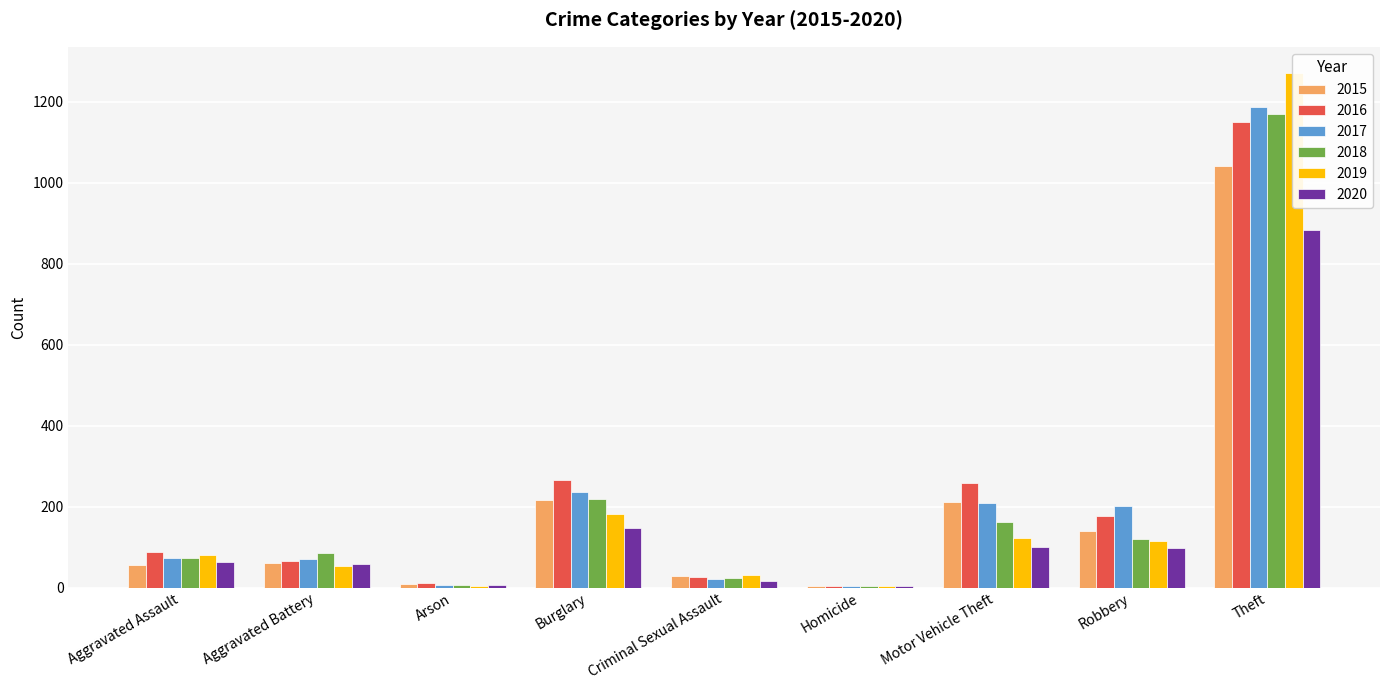

How many bars are there in total?

54